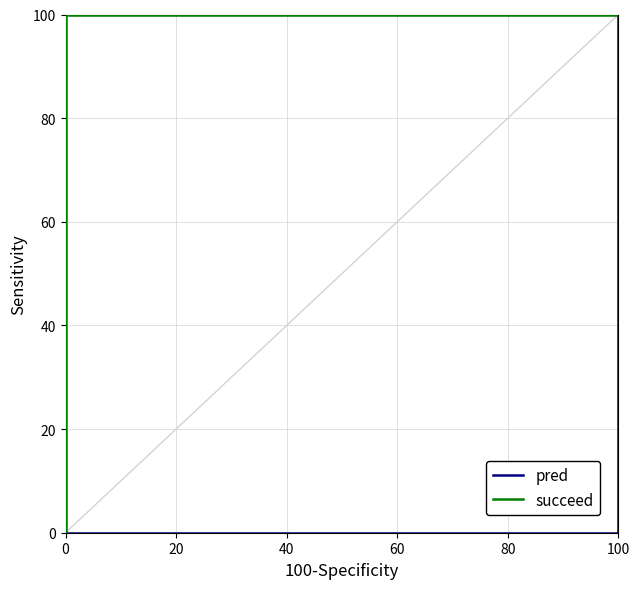

Does the chart have visible grid lines?

Yes